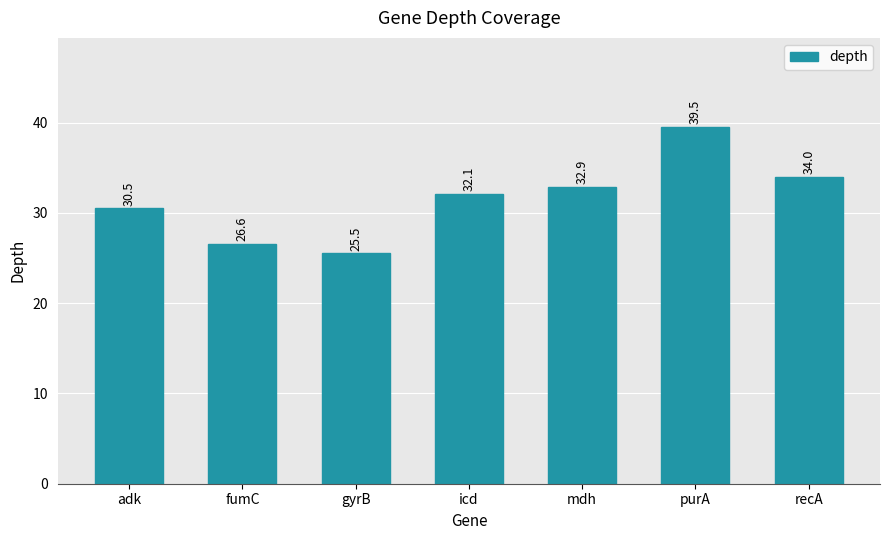

What is the change in value from mdh to purA?

+6.6